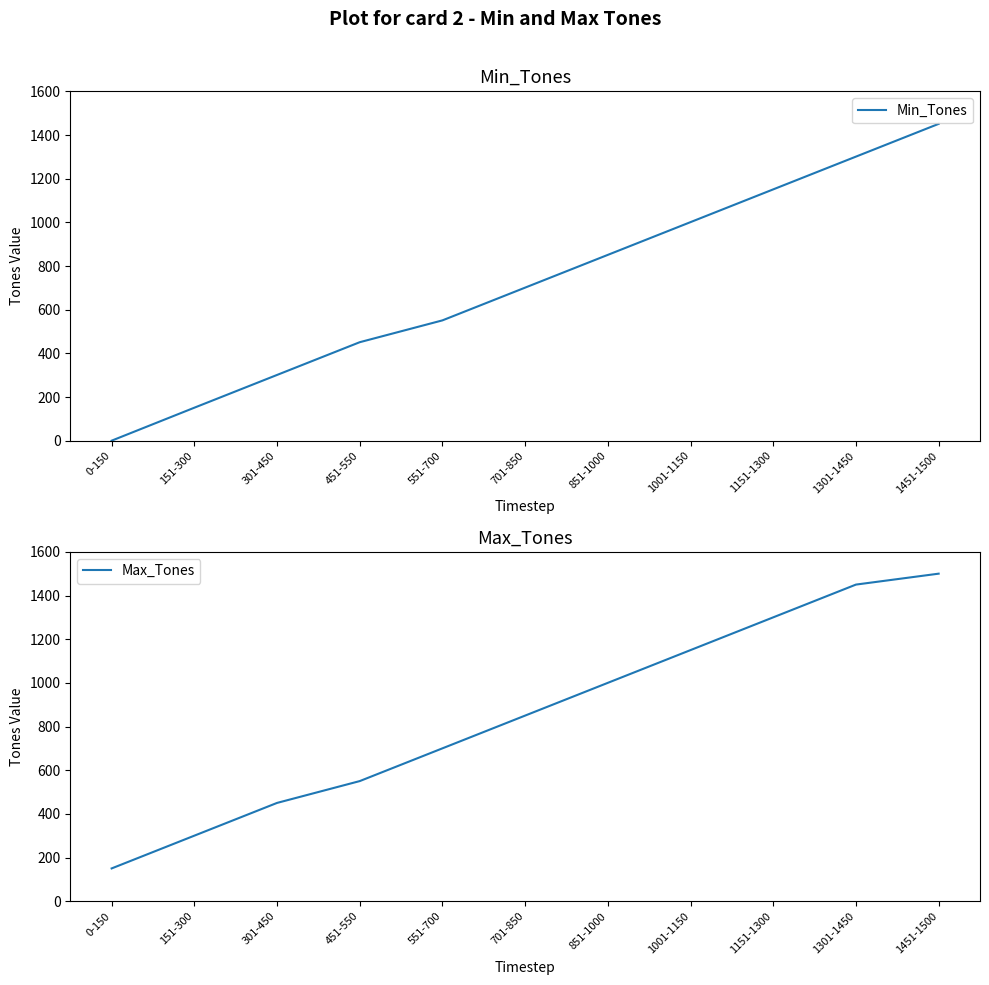

True or false: Min_Tones and Max_Tones cross at least once.

False